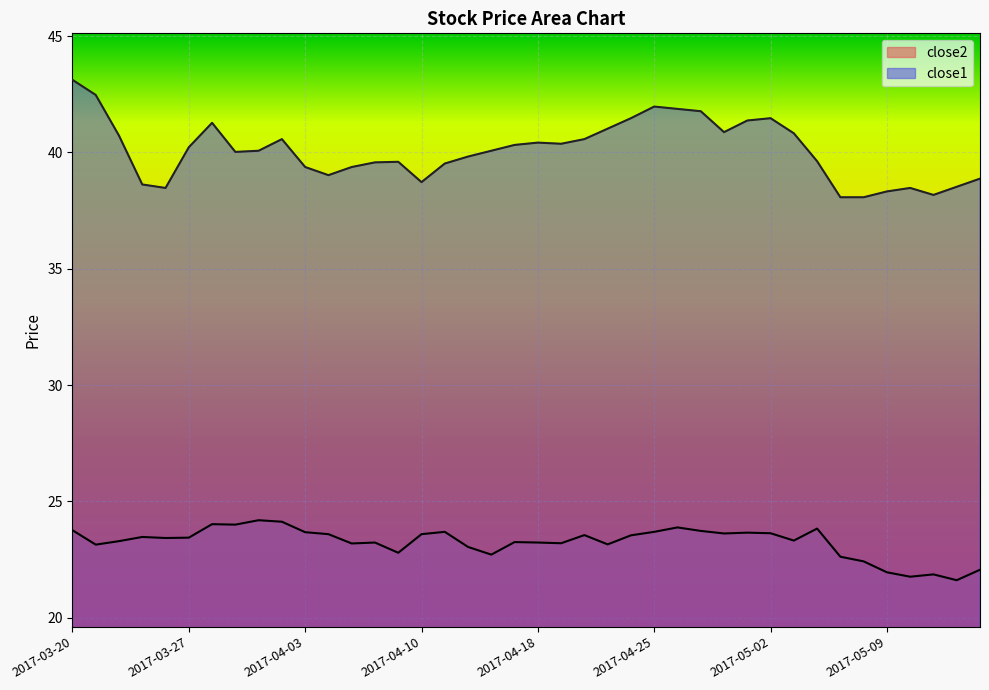

Between 2017-05-01 and 2017-04-13, which is larger?

2017-05-01